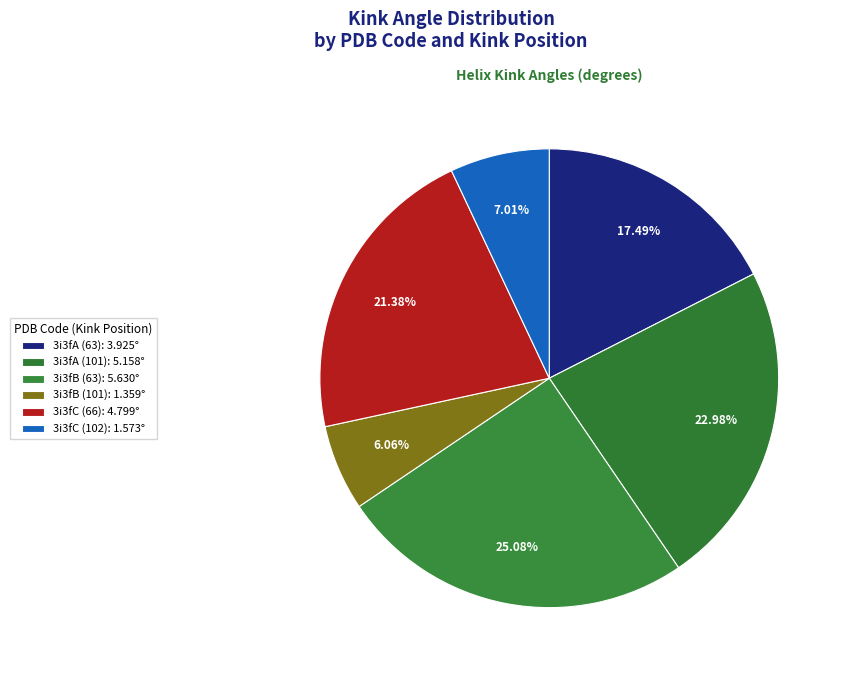

To the nearest percent, what is the average slice percentage?

17%